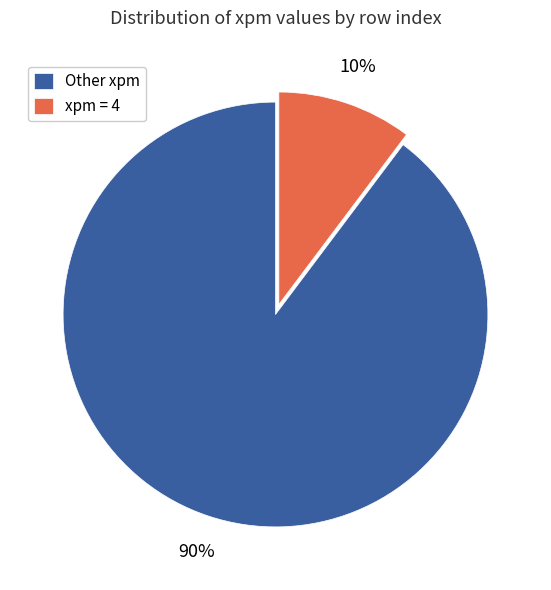

Count the number of slices in the pie.

2